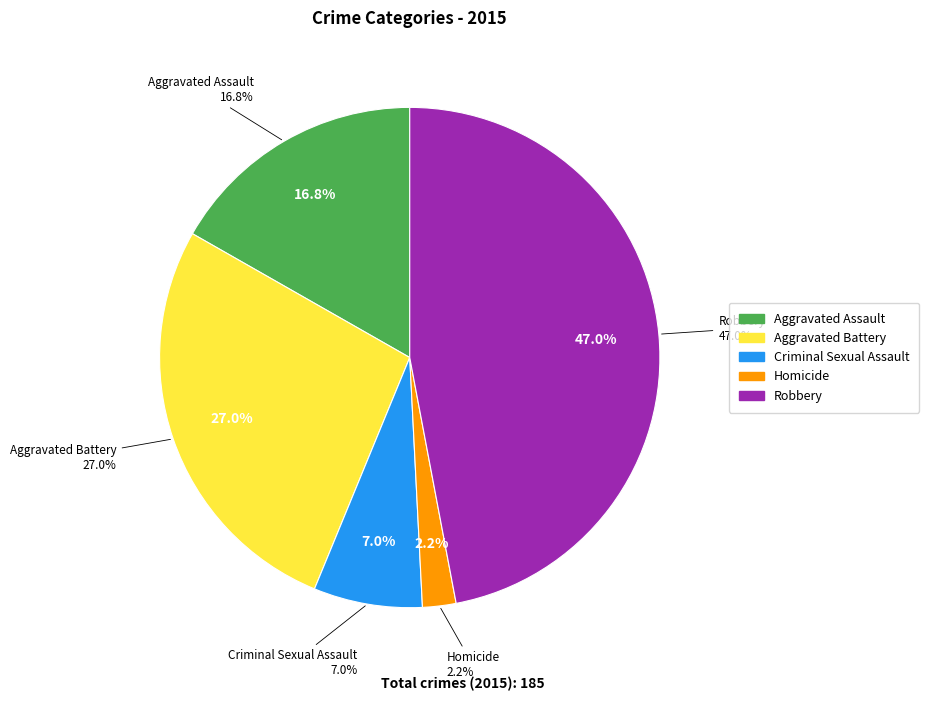

Which has a higher value, Criminal Sexual Assault or Aggravated Assault?

Aggravated Assault